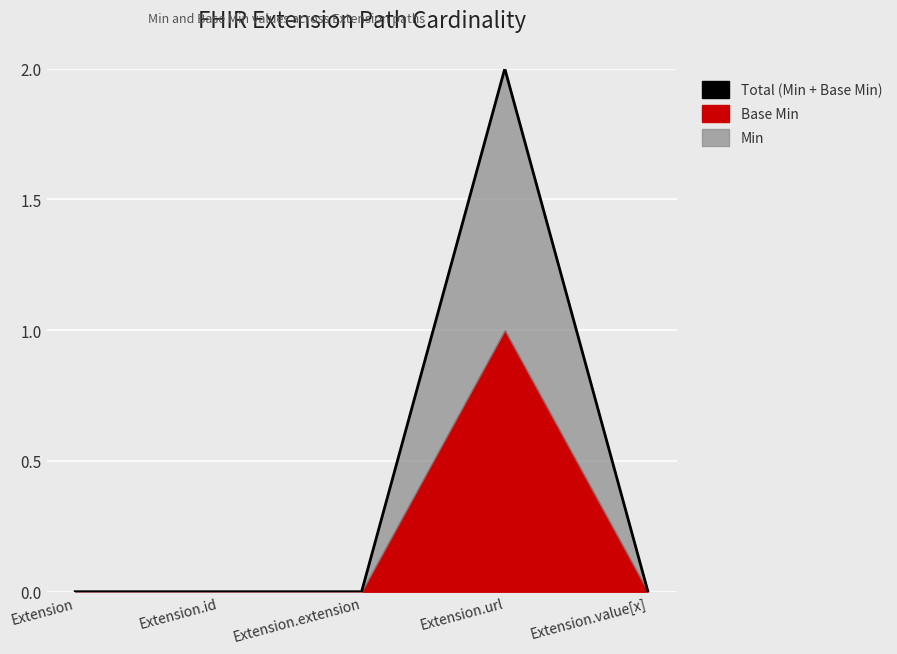

What is the change in value from Extension.extension to Extension.url?

+2